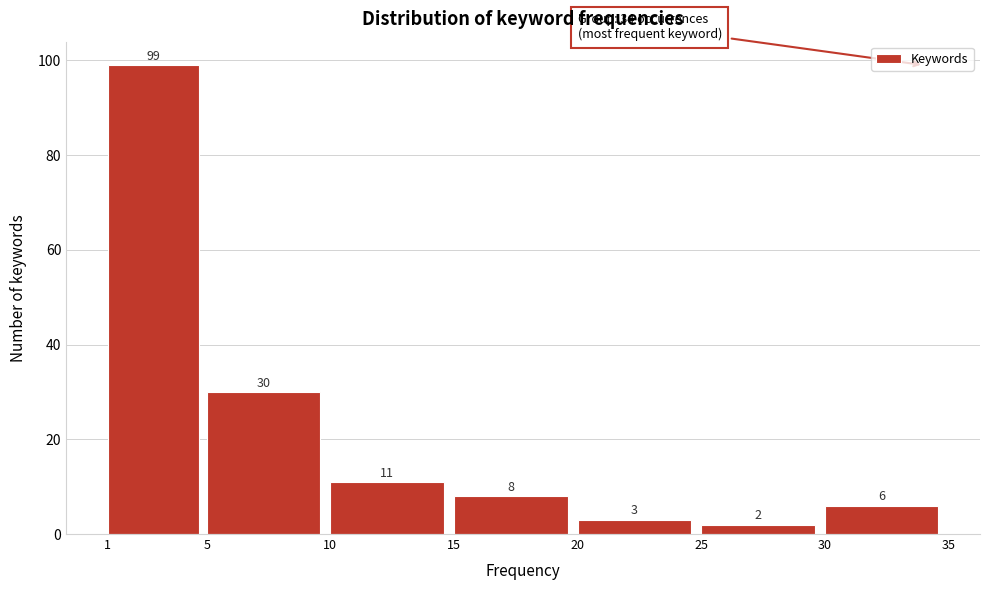

Over which range of the x-axis is the bar tallest?

1 to 5